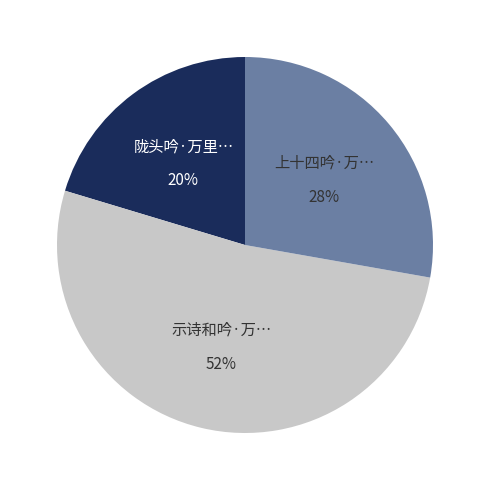

Does any single category account for the majority?

Yes